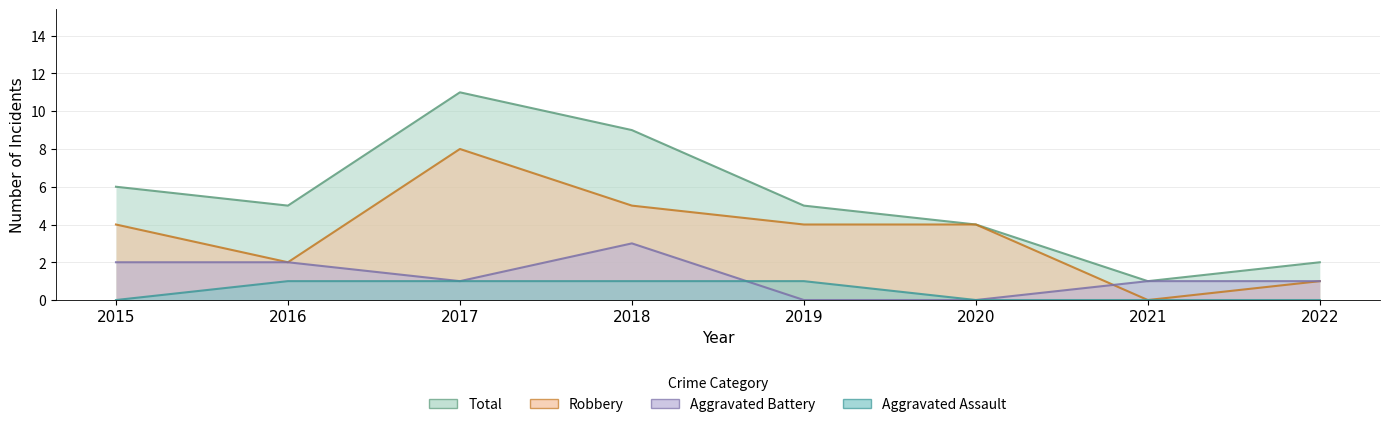

Does the chart have visible grid lines?

Yes